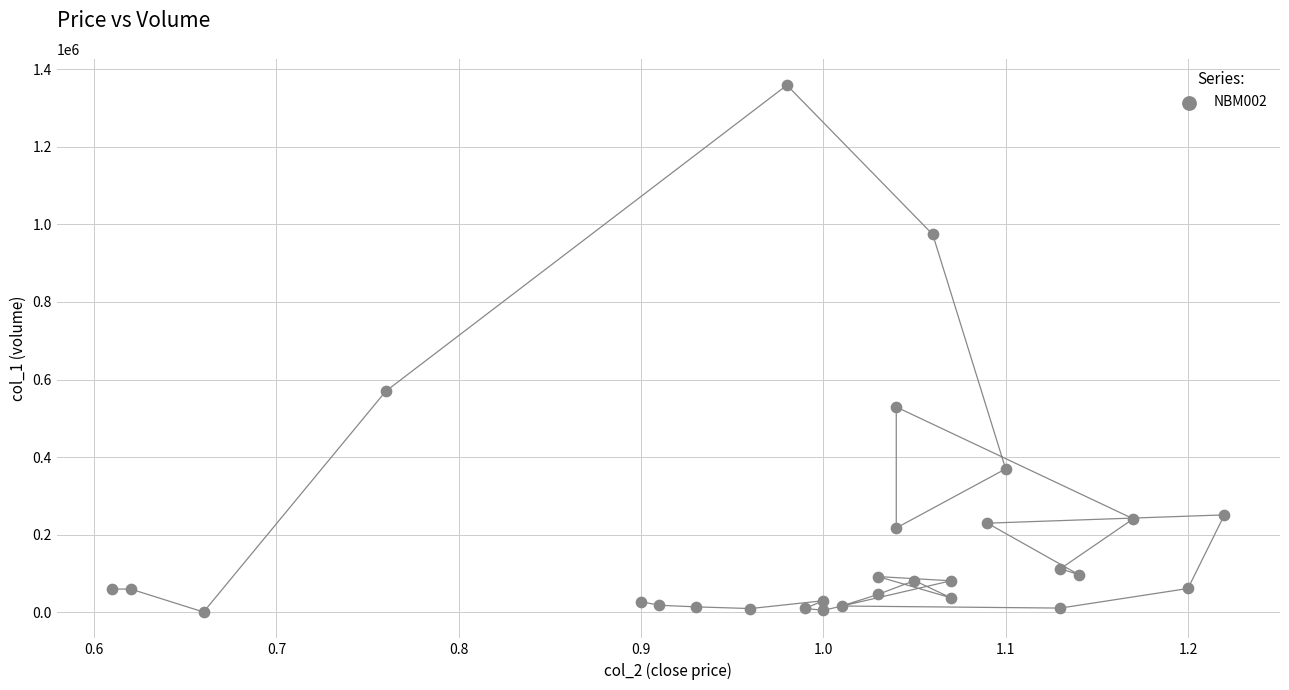

What Y value in the scatter plot is closest to 679670?

569940